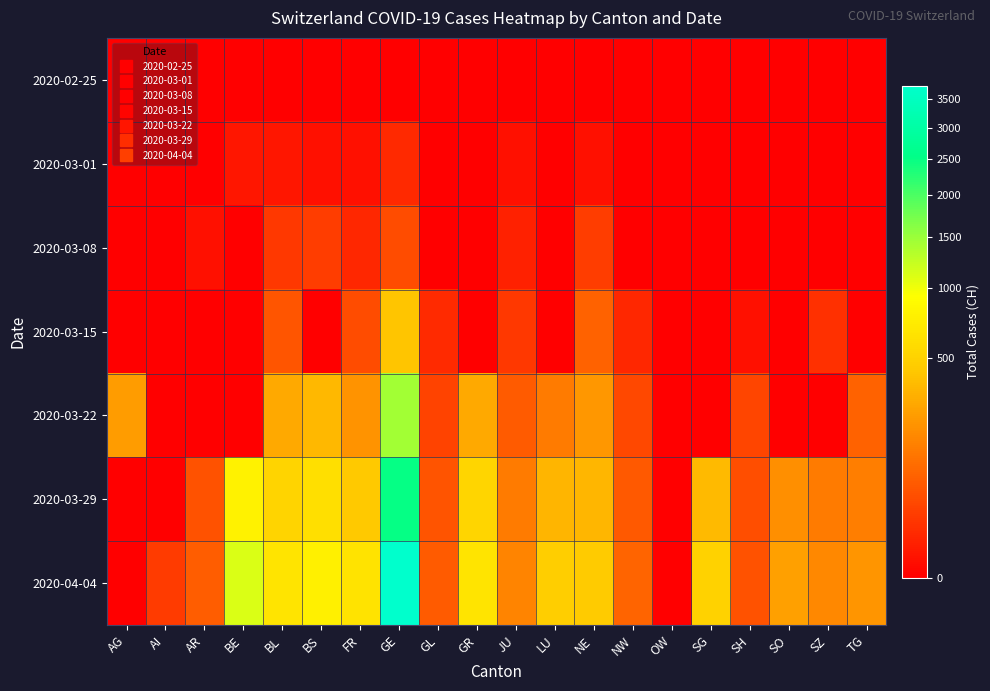

At which category is the sum across all series the highest?

GE